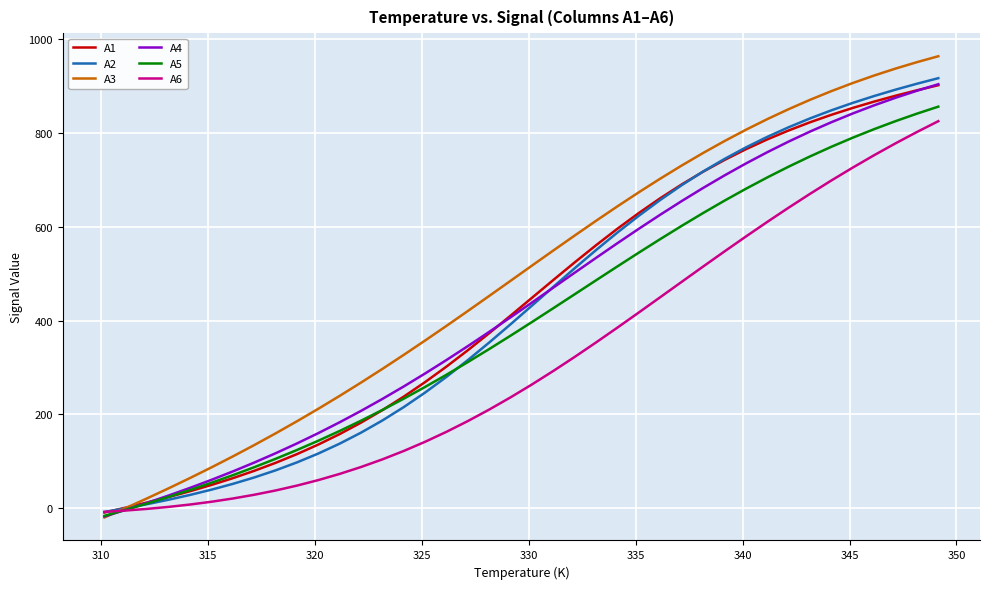

What is the lowest value of the A2 series?

-8.3